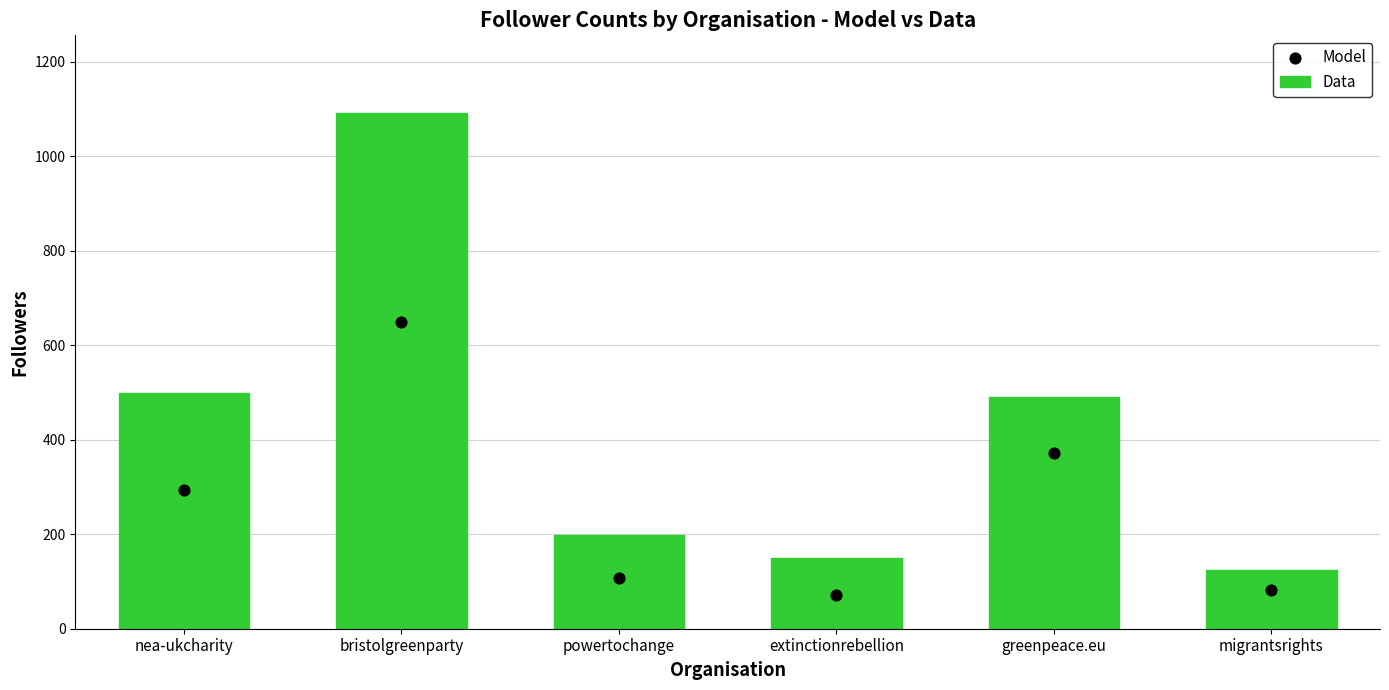

At which category is the sum across all series the highest?

bristolgreenparty